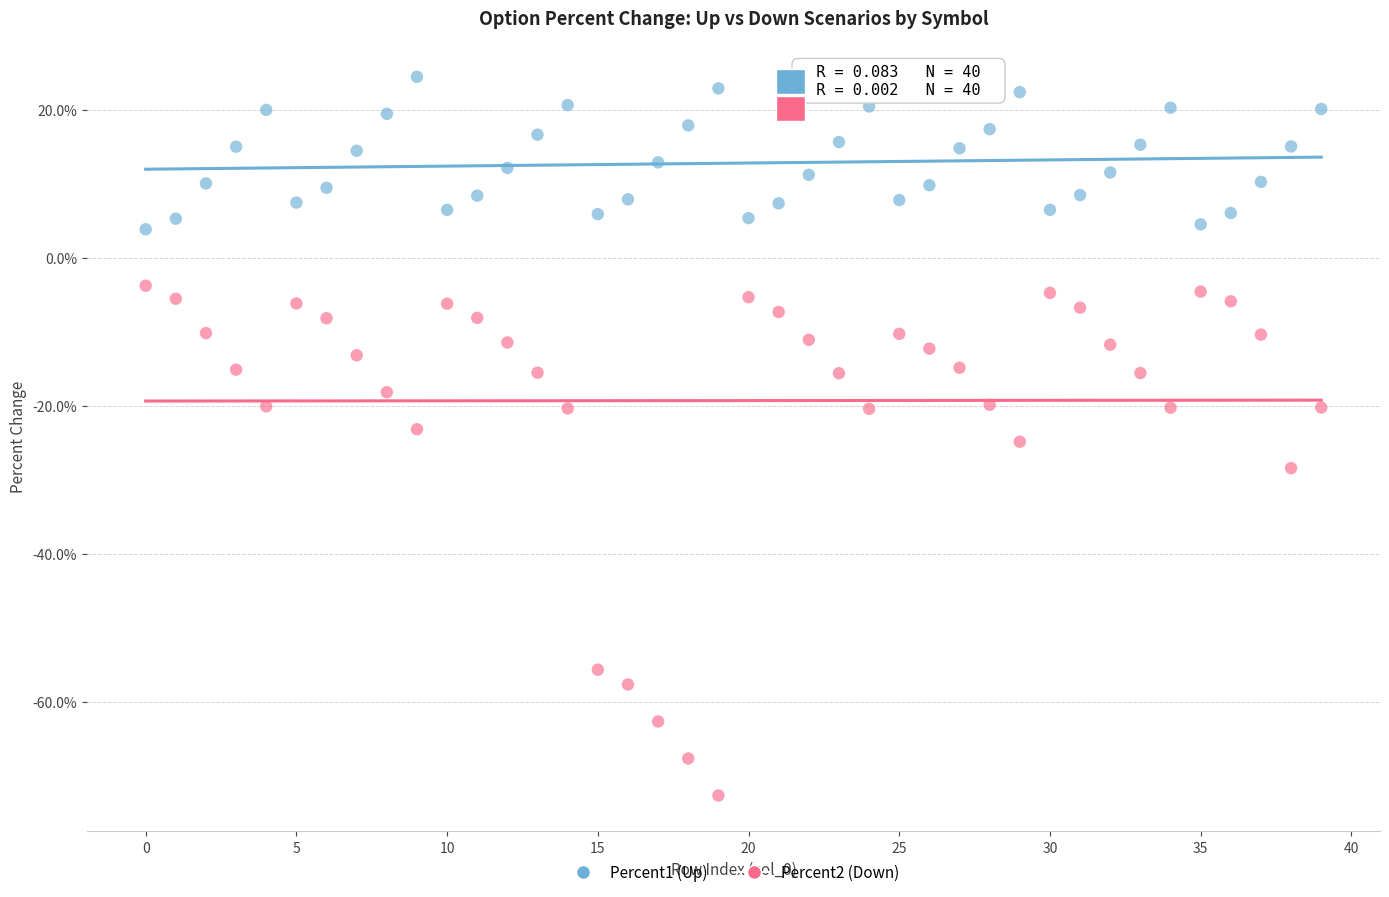

What are all the series names shown in the legend?

Percent1 (Up), Percent2 (Down)